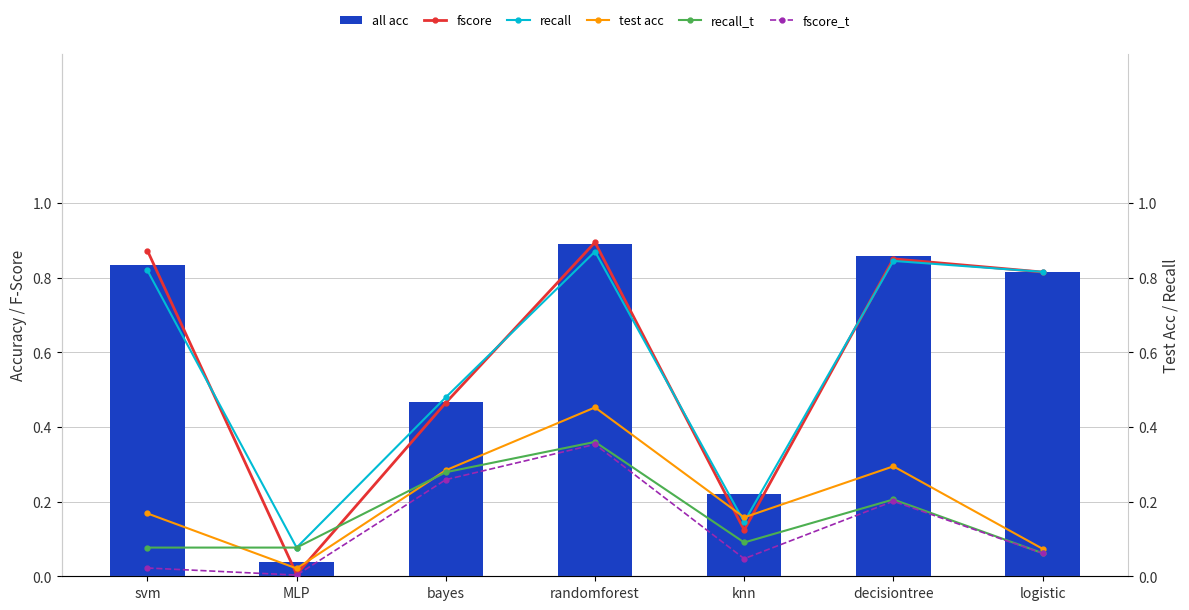

At which category is the sum across all series the highest?

randomforest